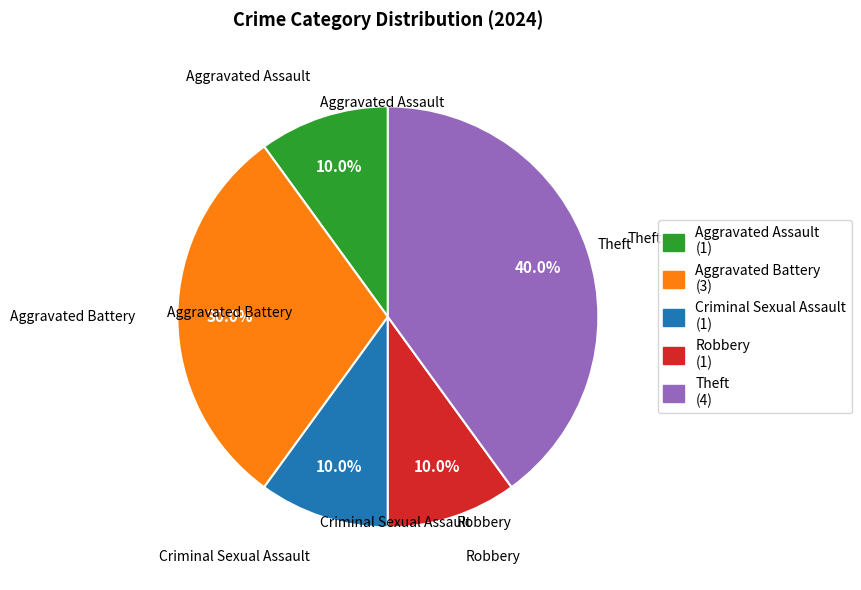

Count the number of slices in the pie.

5